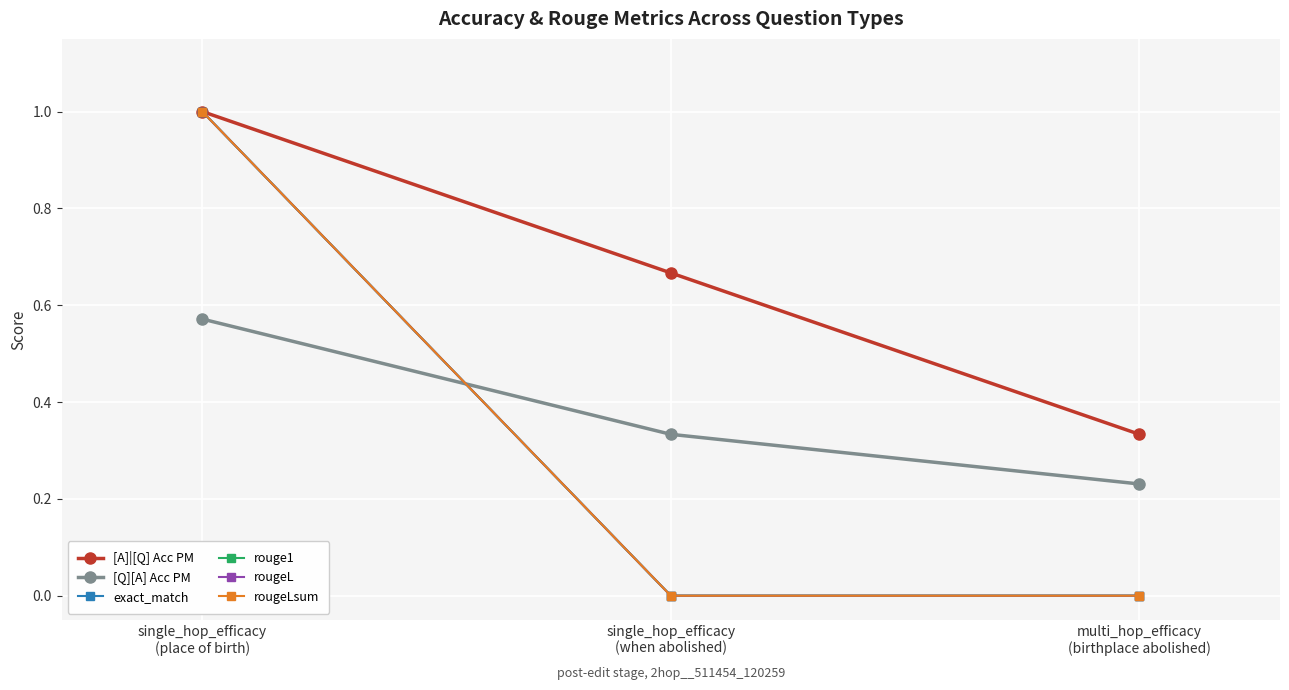

Which series has the widest spread of values?

exact_match